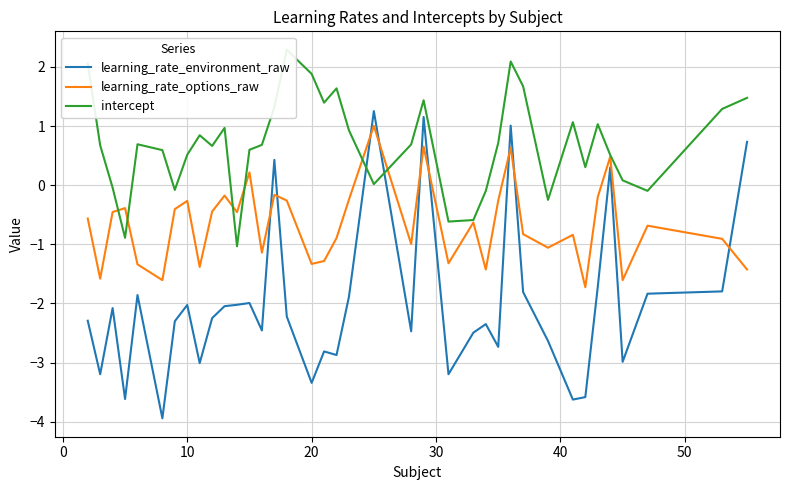

How many intersections are there between learning_rate_environment_raw and learning_rate_options_raw?

9